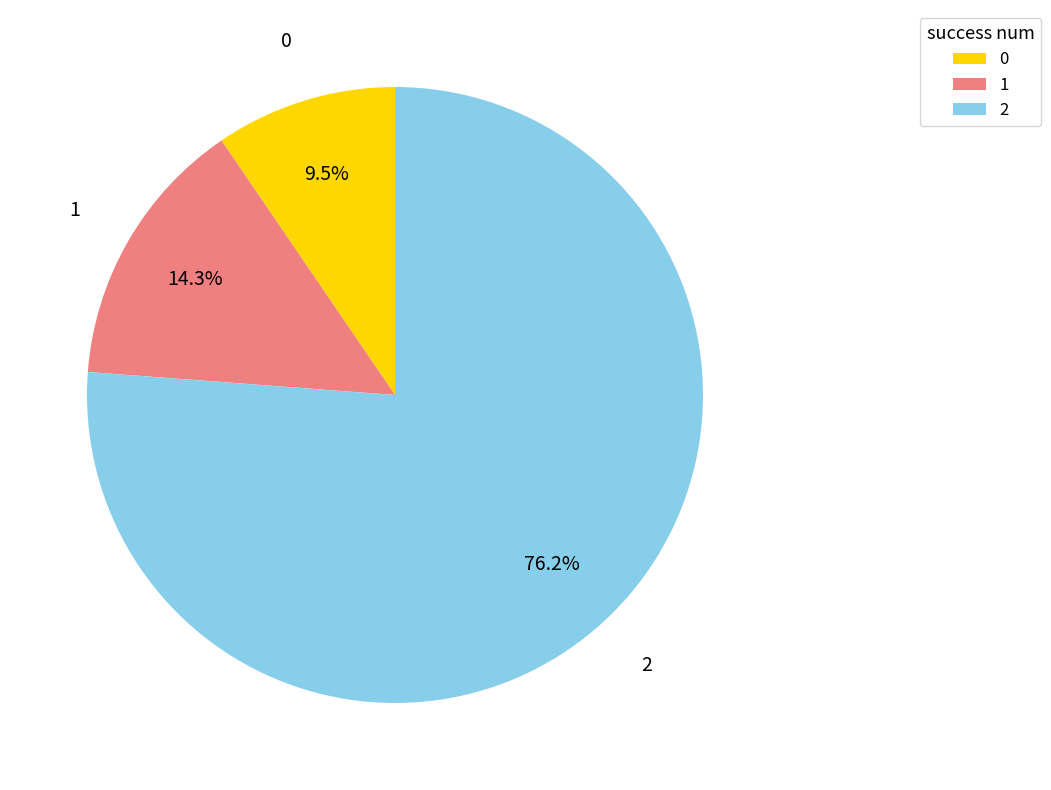

Rank the categories by value from lowest to highest.

0, 1, 2